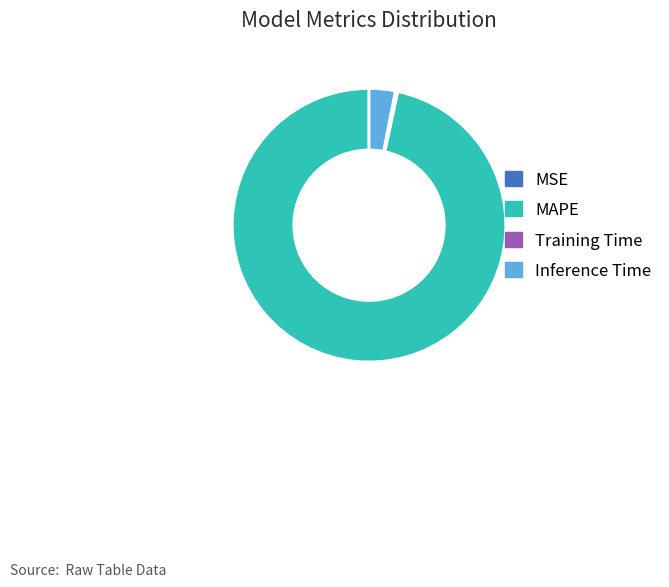

Does Inference Time account for over 50% of the chart?

No